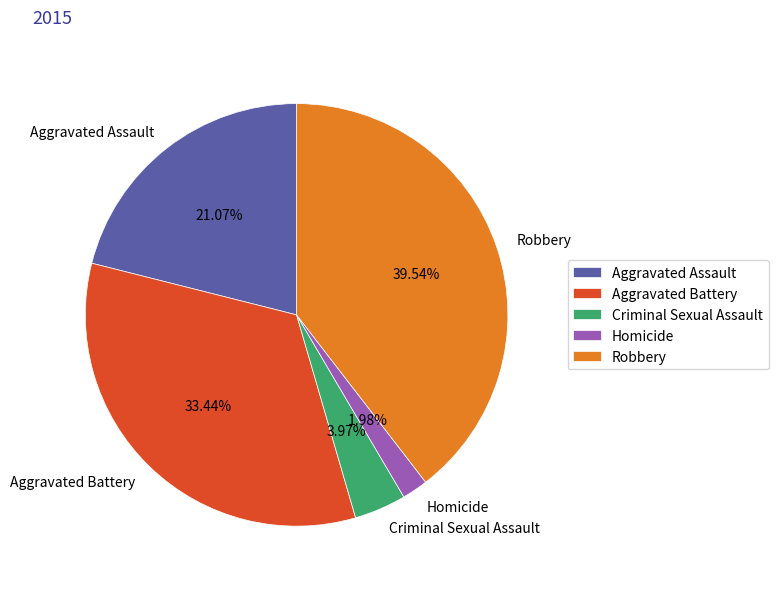

To the nearest percent, what is the combined percentage of Aggravated Battery and Criminal Sexual Assault?

37%